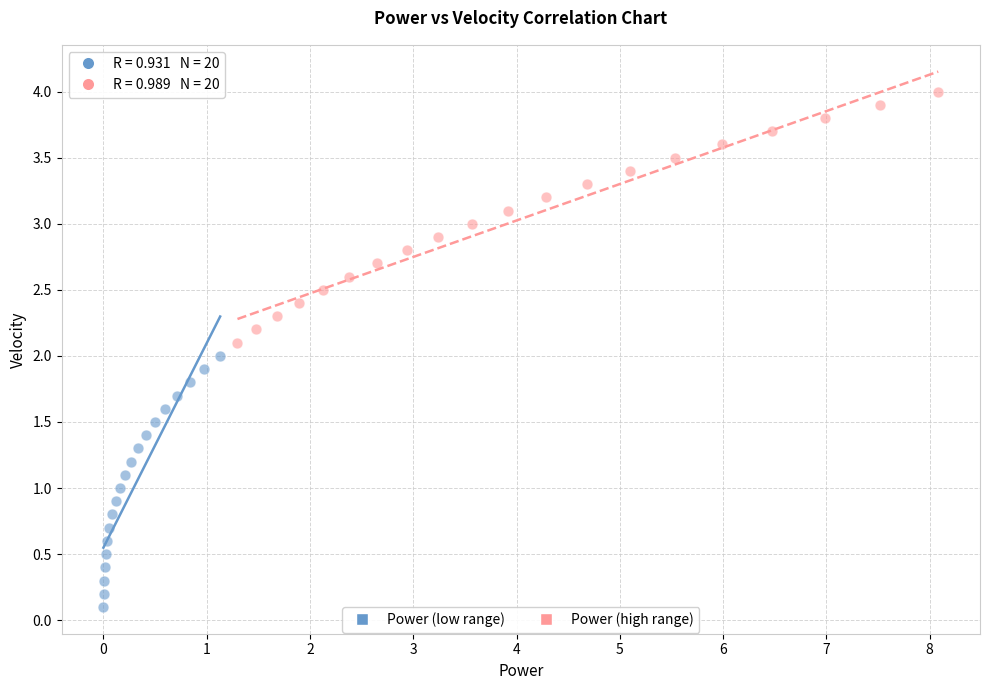

Which series reaches the maximum Y coordinate?

Power (high range)